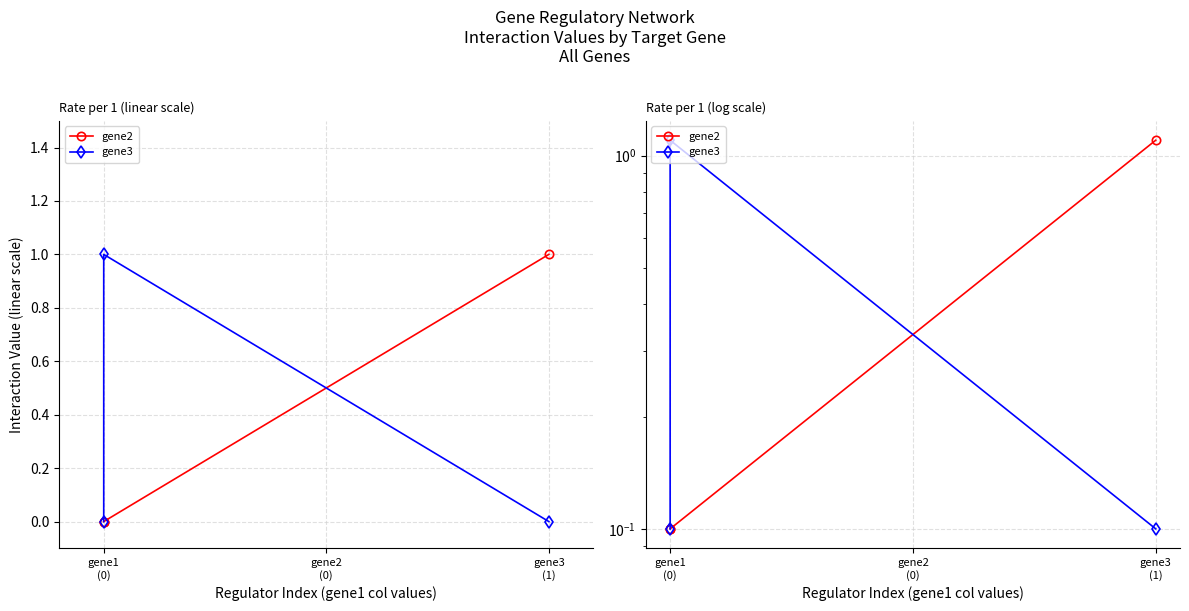

Reading left to right, what are all the values shown in this chart?

gene2: 0.1	0.1	1.1
gene3: 0.1	1.1	0.1